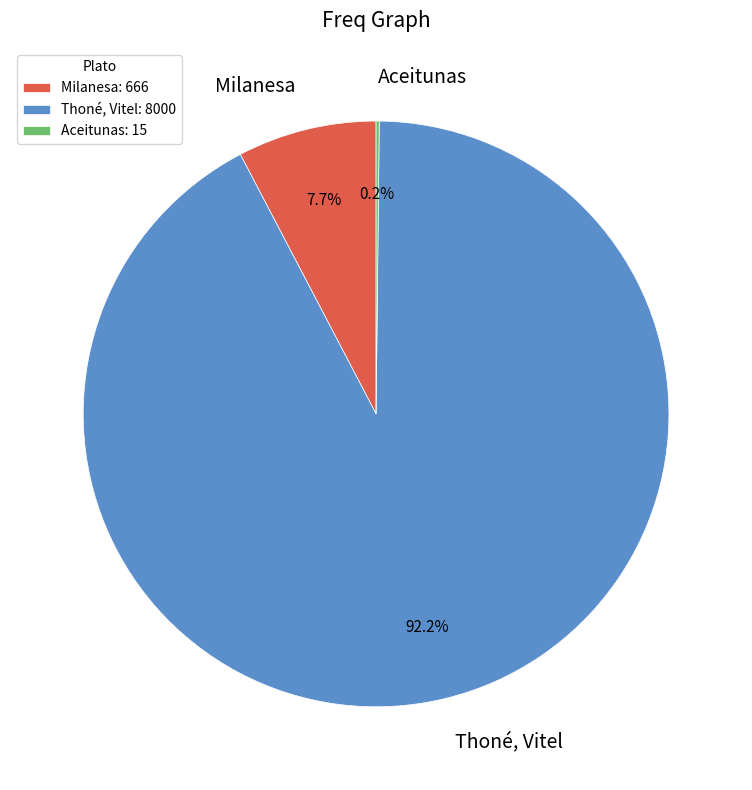

Is it true that Milanesa is 8% of the pie?

True